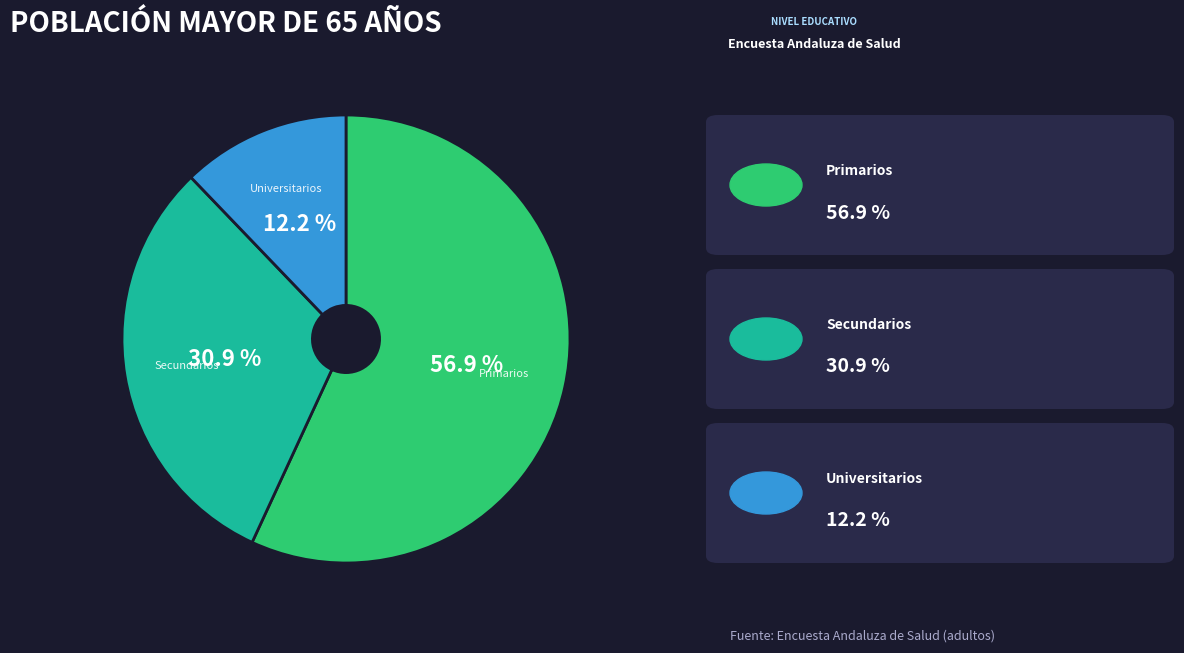

True or false: Universitarios accounts for 12% of the total.

True